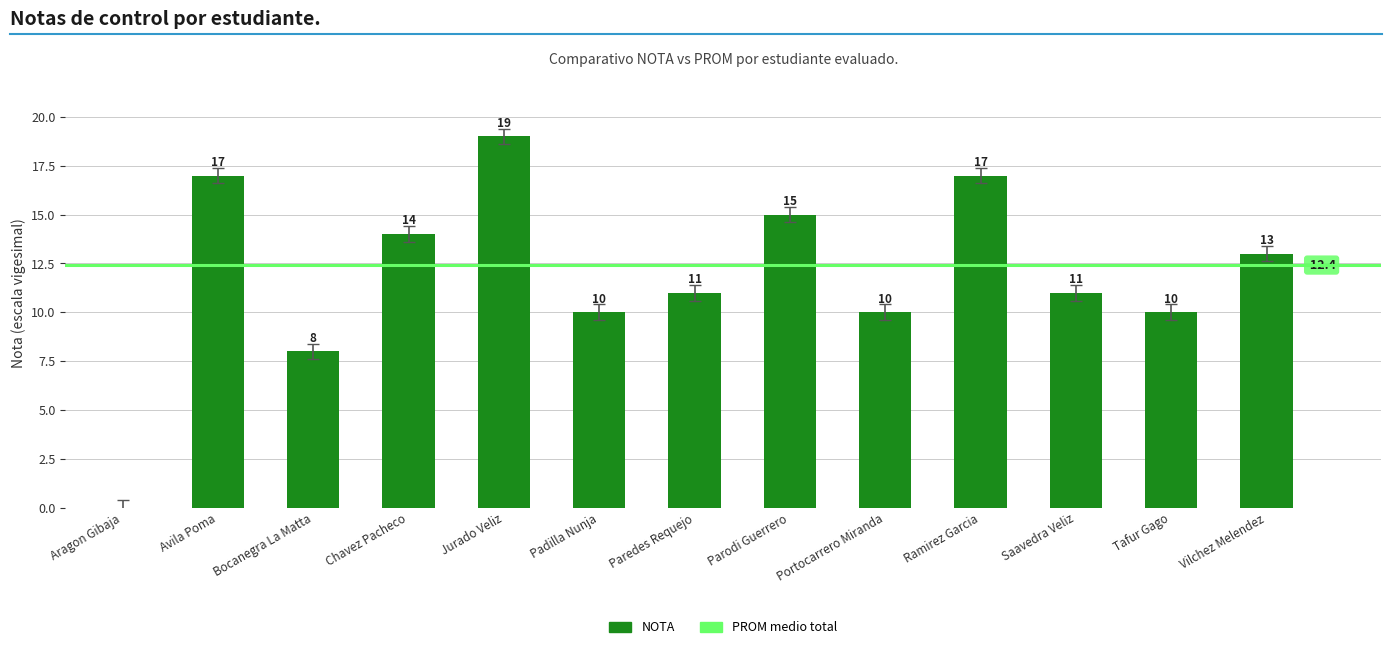

The value at Padilla Nunja is 16. True or false?

False